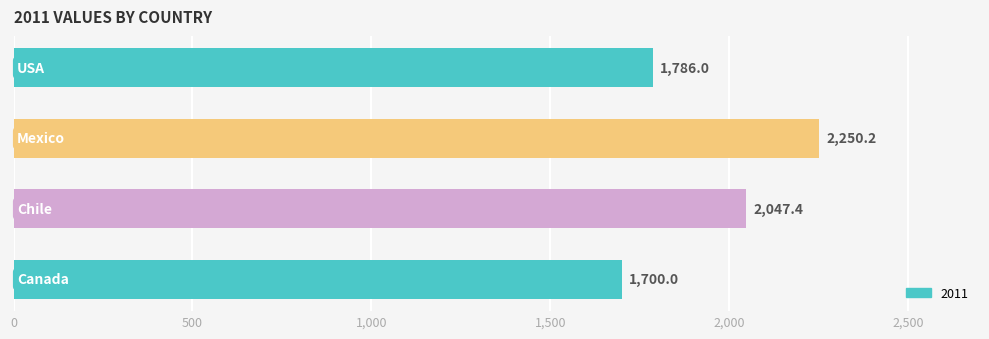

What is the greatest value displayed?

2250.2